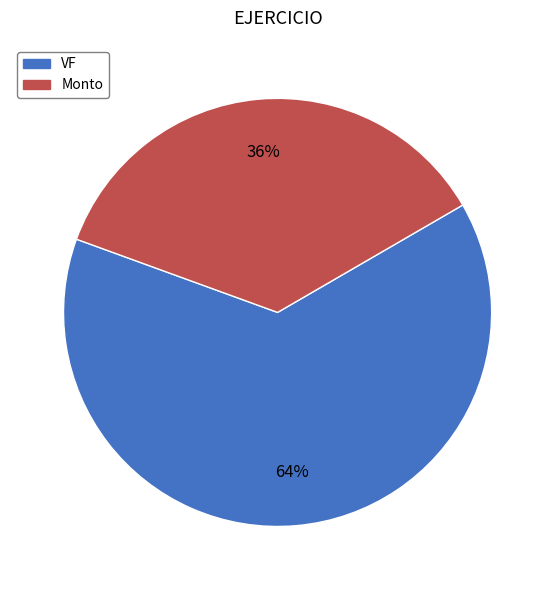

Does VF account for over 50% of the chart?

Yes